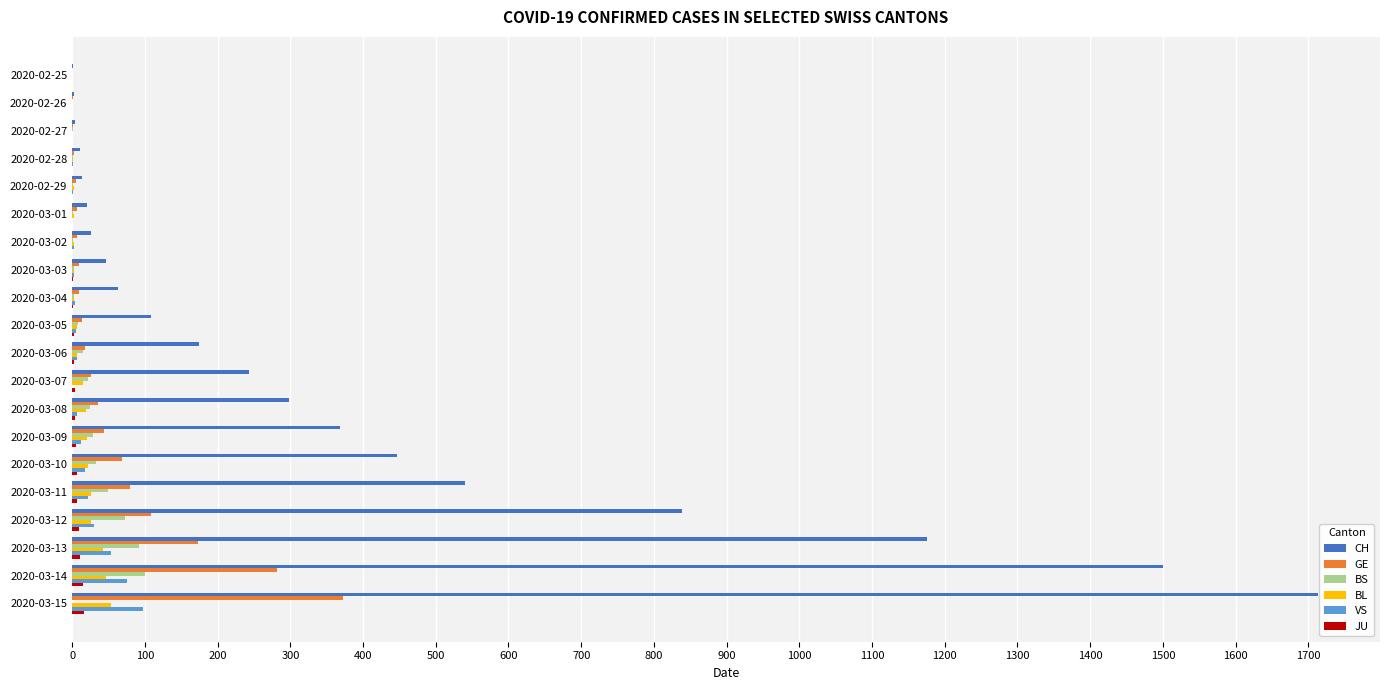

What is the sum of all BS values?

454